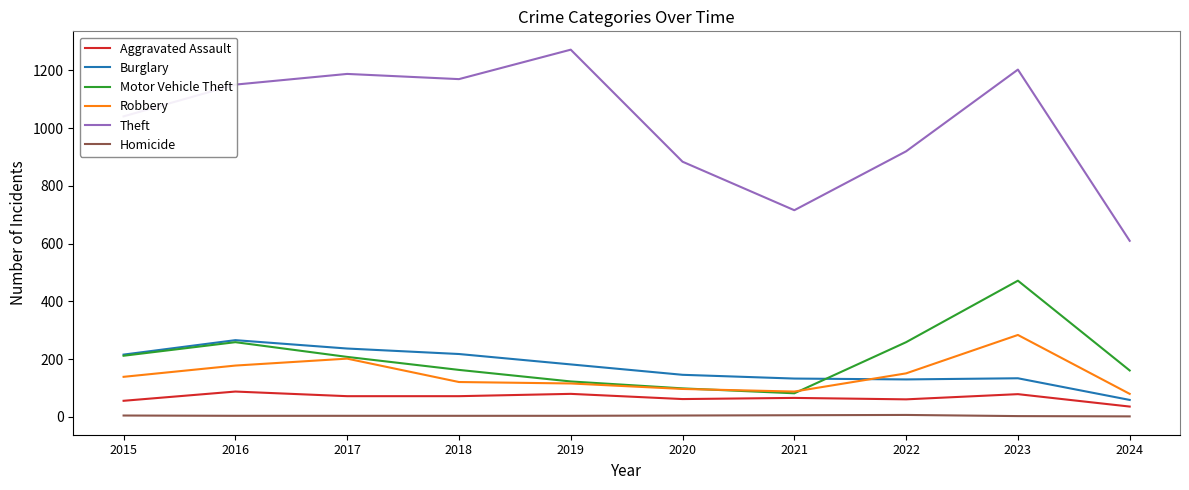

Is the value of Robbery at 2022 greater than the value of Homicide at 2024?

Yes